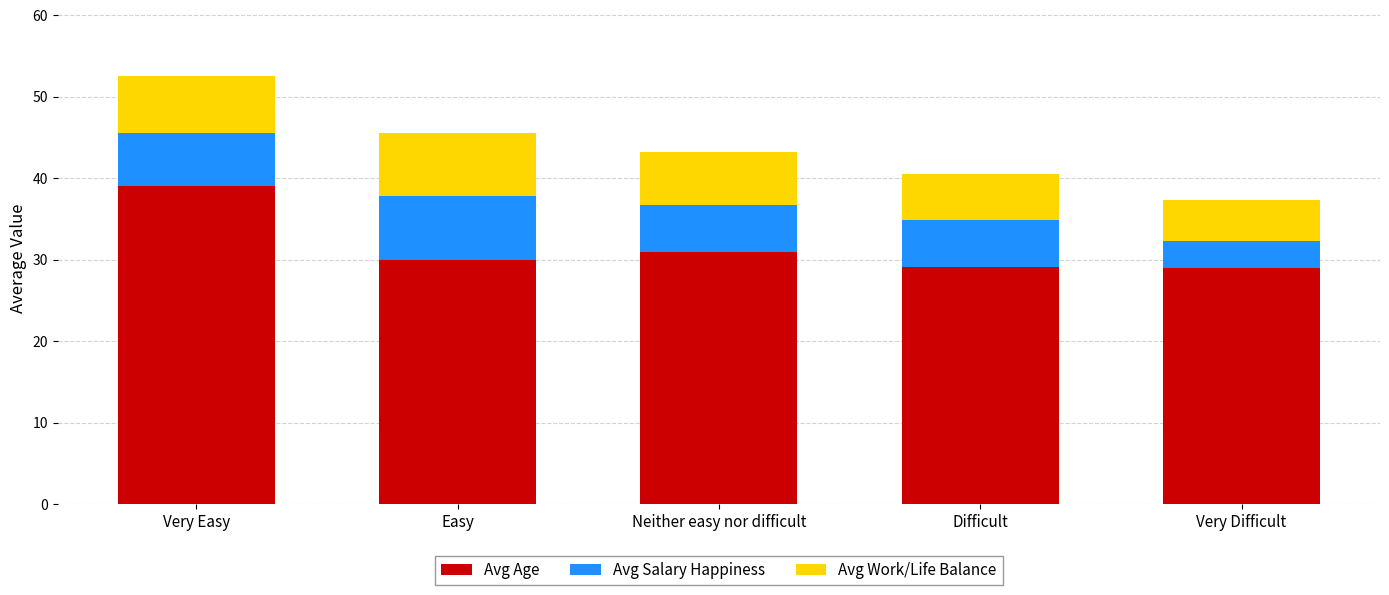

What are all the series names shown in the legend?

Avg Age, Avg Salary Happiness, Avg Work/Life Balance